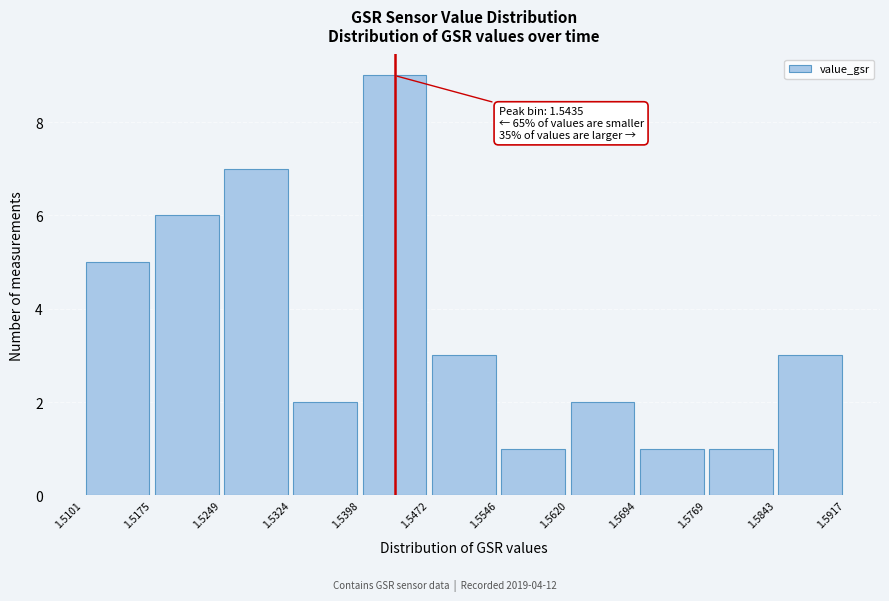

Which range on the x-axis has the tallest bar?

1.5398 to 1.5472